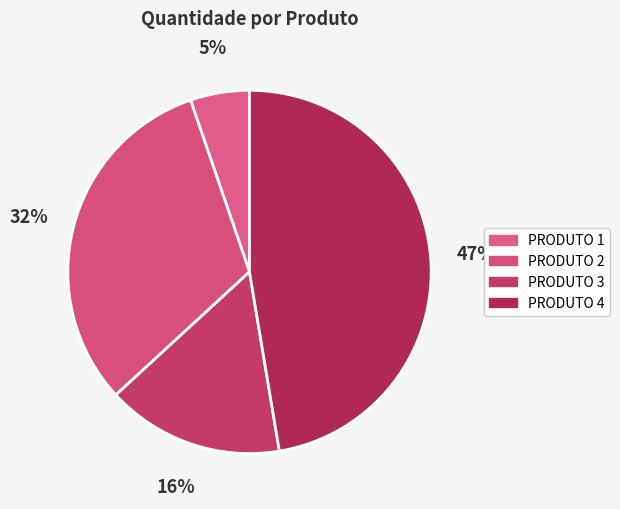

Rank the categories by value from highest to lowest.

PRODUTO 4, PRODUTO 2, PRODUTO 3, PRODUTO 1